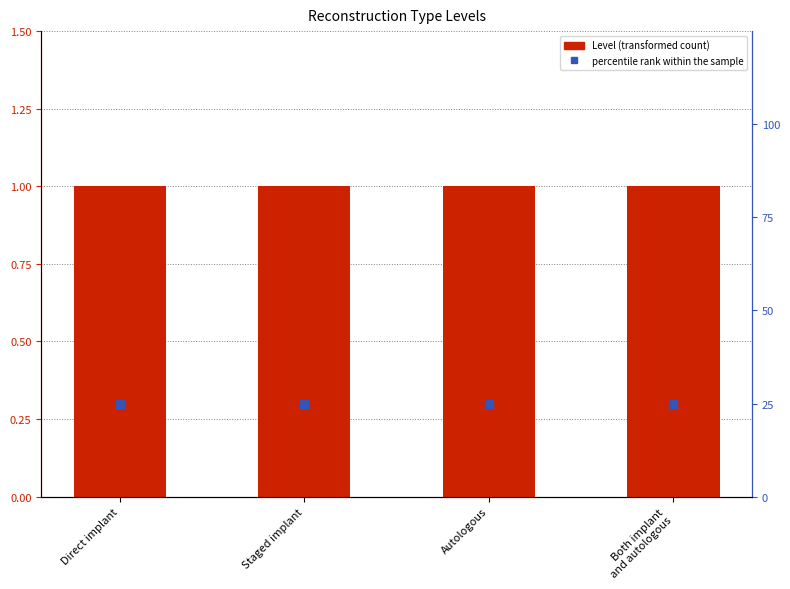

What are all the series names shown in the legend?

Level, percentile rank within the sample